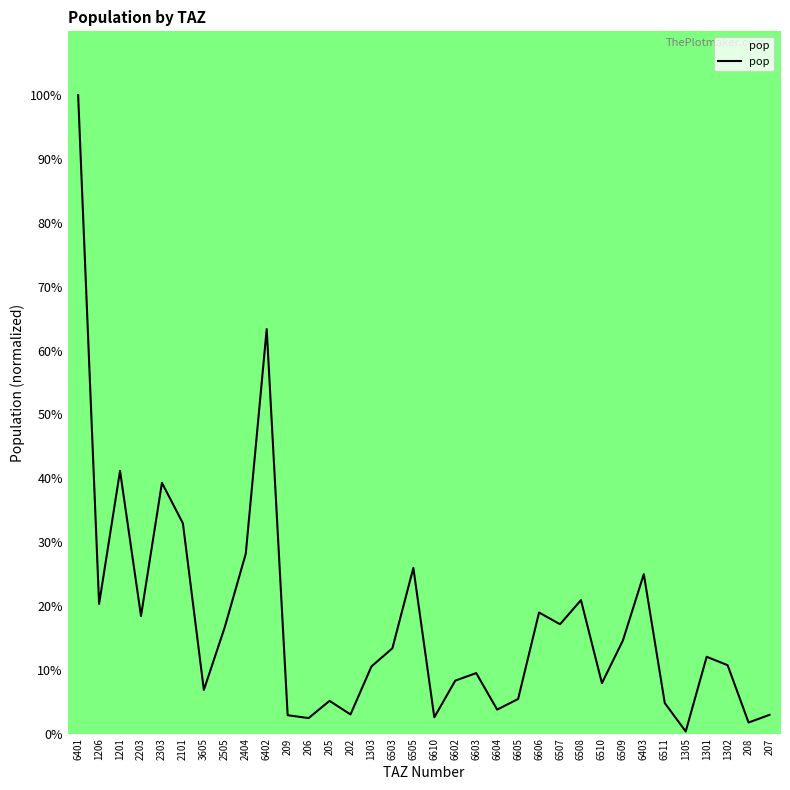

What is the greatest value displayed?

100.0